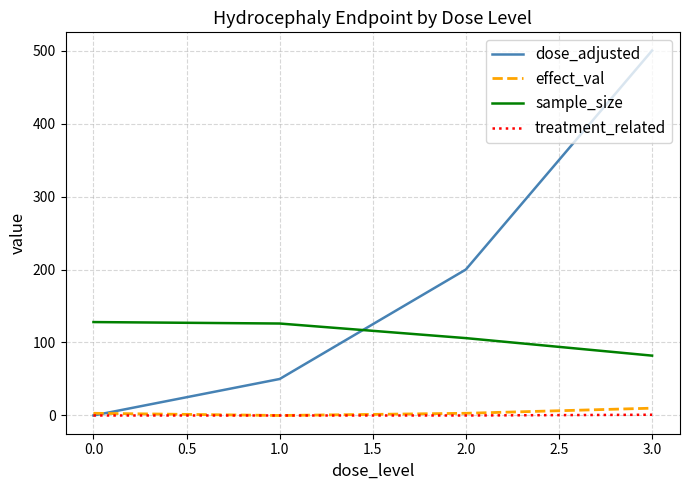

Where do sample_size and dose_adjusted first cross each other?

1.0 and 2.0